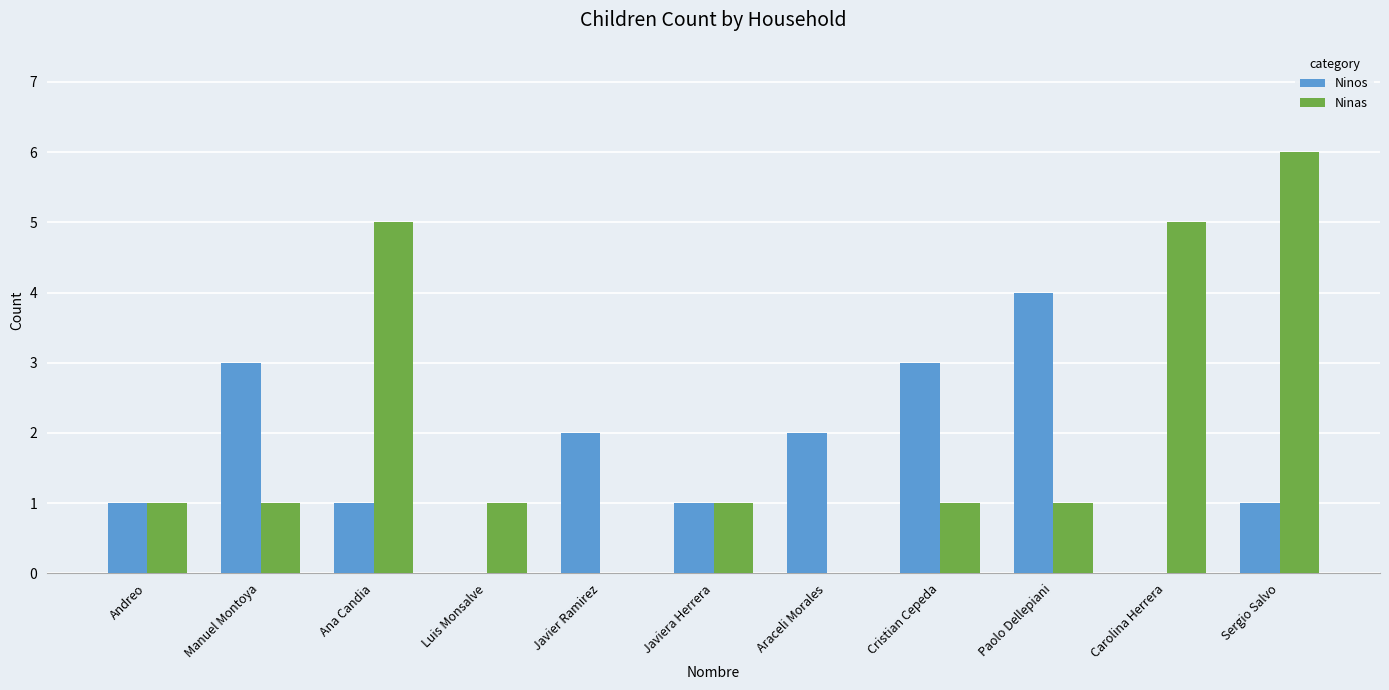

Count the number of categories in the chart.

11